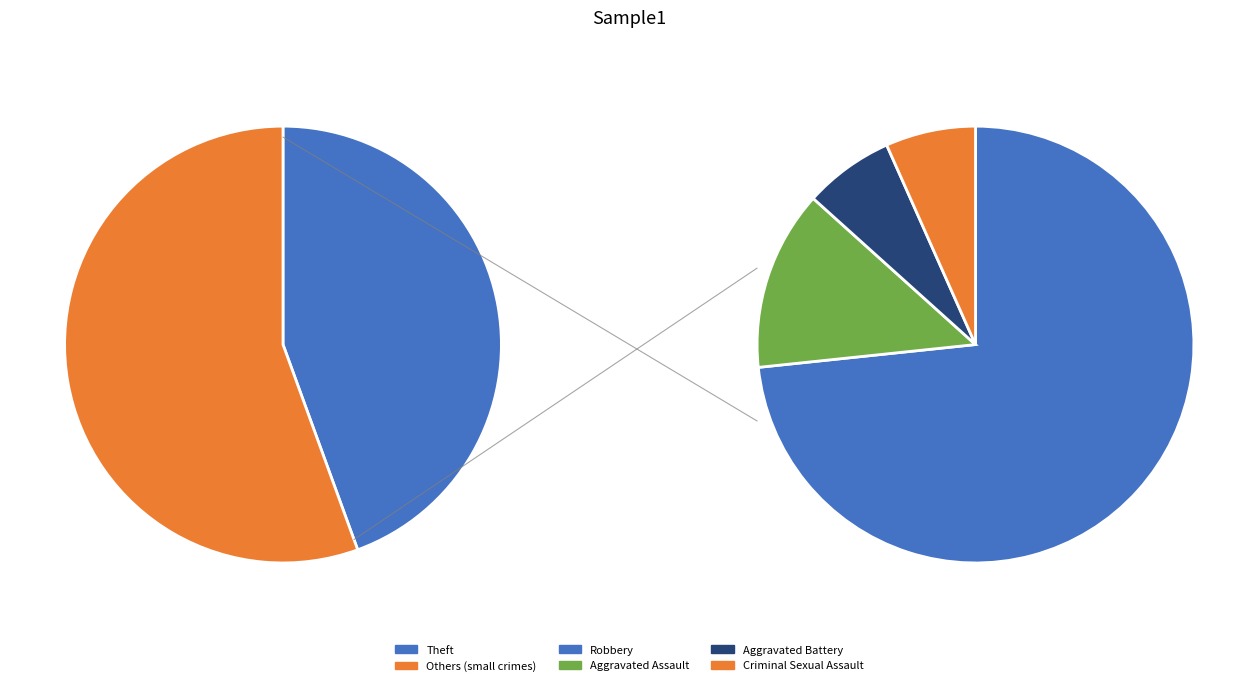

Which category has the smallest portion of the pie?

Aggravated Battery